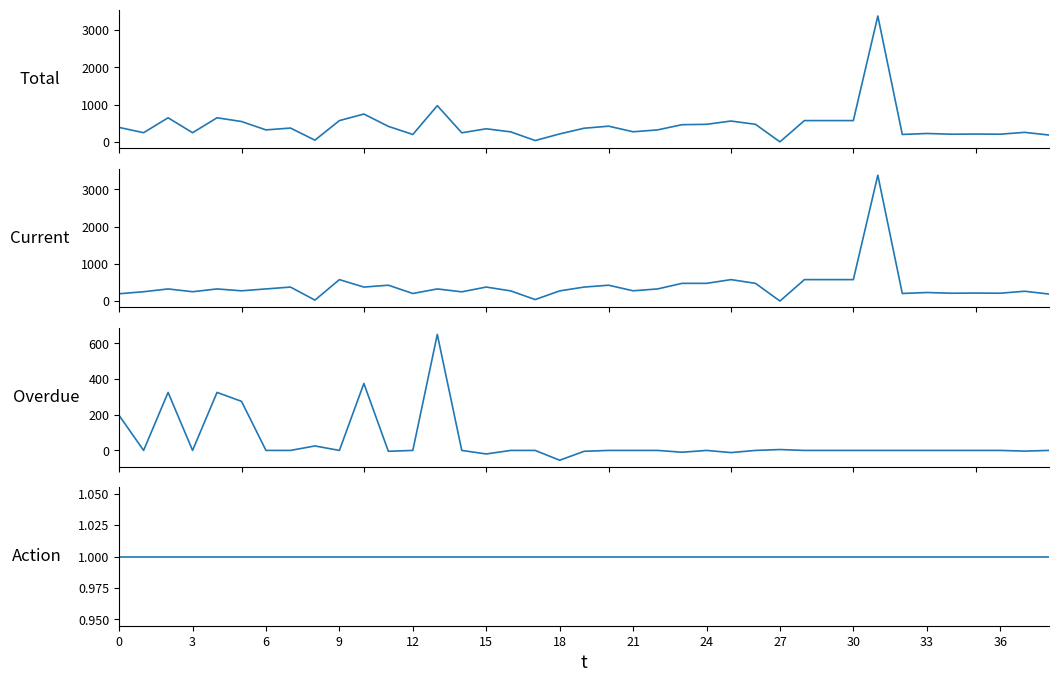

True or false: Total and Overdue intersect in this chart.

False